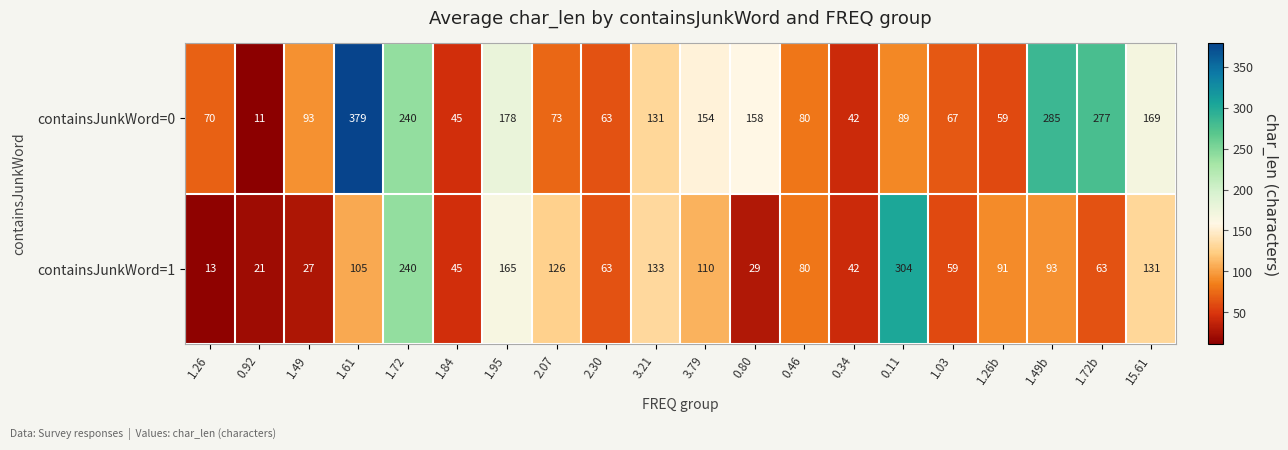

At which category is the sum across all series the highest?

1.61